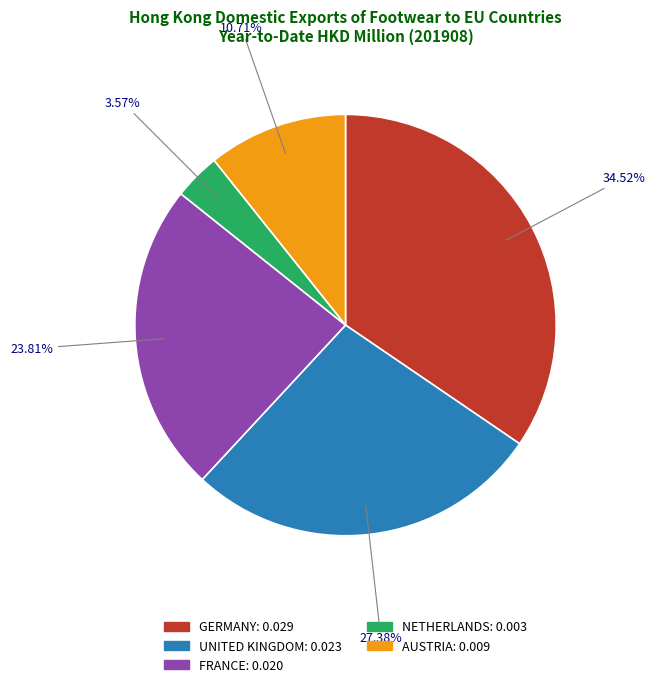

Which has a higher value, GERMANY or FRANCE?

GERMANY